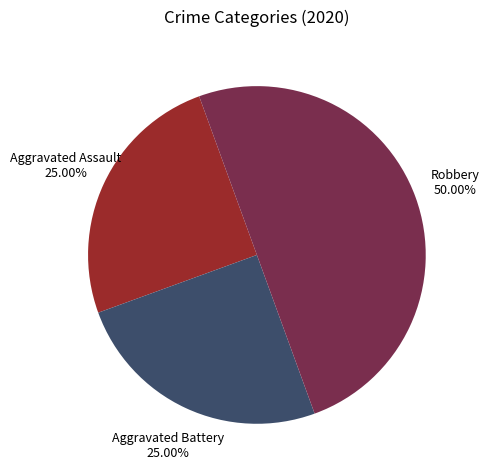

What is the largest slice in the pie chart?

Robbery